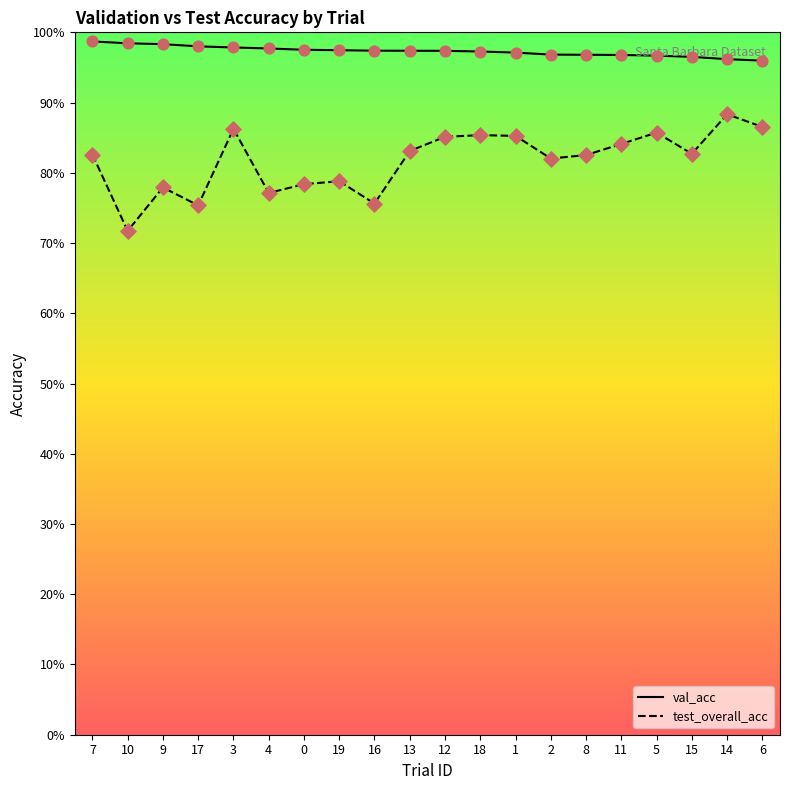

At which category is the sum across all series the highest?

14